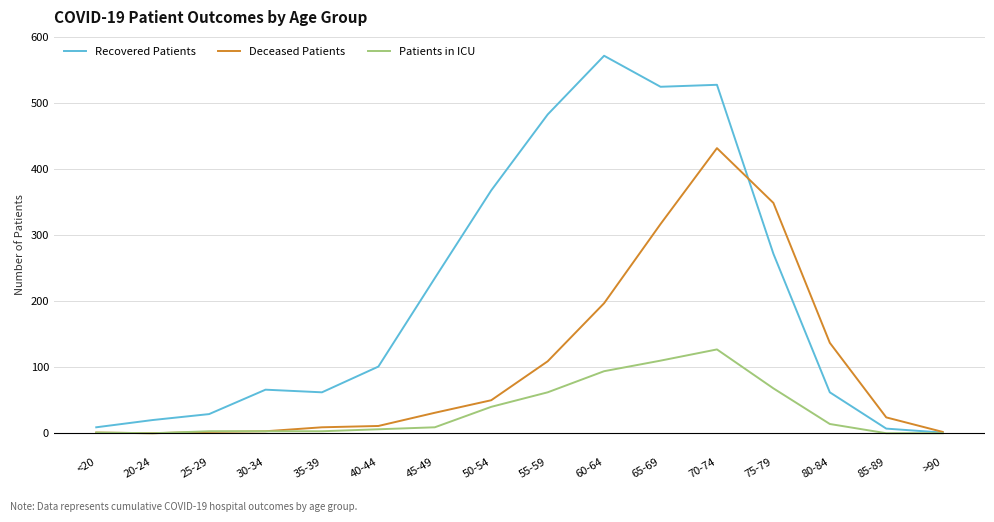

Which series has the largest range (max minus min)?

Recovered Patients